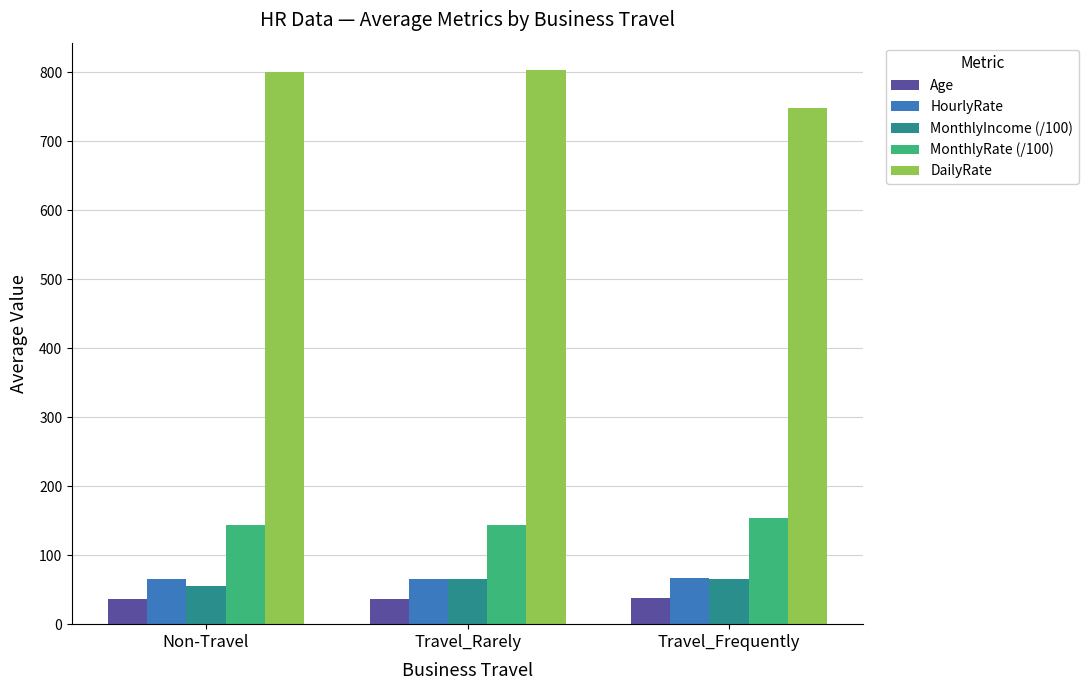

Read the HourlyRate value at Travel_Frequently.

67.4